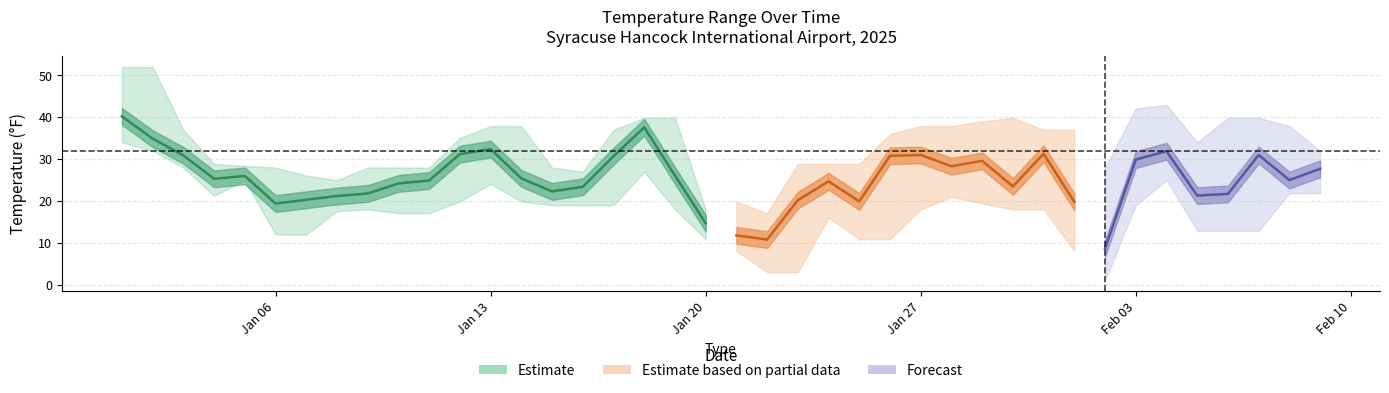

Reading right to left, extract all data points from this chart.

MAX: 32.0	37.9	39.9	39.9	34.0	43.0	42.1	28.0	37.0	37.0	39.9	39.0	37.9	37.9	36.0	28.9	28.9	28.9	17.1	19.9	18.0	39.9	39.9	37.0	27.0	28.0	37.9	37.9	35.1	28.0	28.0	28.0	25.0	26.1	28.0	28.4	28.9	37.0	52.0	52.0
TEMP: 27.7	25.0	31.0	21.7	21.3	31.9	29.9	8.7	19.8	31.3	23.5	29.6	28.3	31.0	30.8	19.9	24.7	20.2	10.8	11.8	14.7	26.1	37.6	30.7	23.4	22.3	25.4	32.4	31.2	24.9	24.2	21.8	21.2	20.3	19.4	26.0	25.3	30.9	34.9	40.2
MIN: 21.9	21.9	12.9	12.9	12.9	25.0	19.0	1.0	8.1	18.0	18.0	19.4	21.0	18.0	10.9	10.9	16.0	3.0	3.0	8.1	10.9	18.0	27.0	19.0	19.0	19.0	19.9	24.1	19.9	17.1	17.1	18.0	17.6	12.0	12.0	25.0	21.2	28.0	32.0	34.0